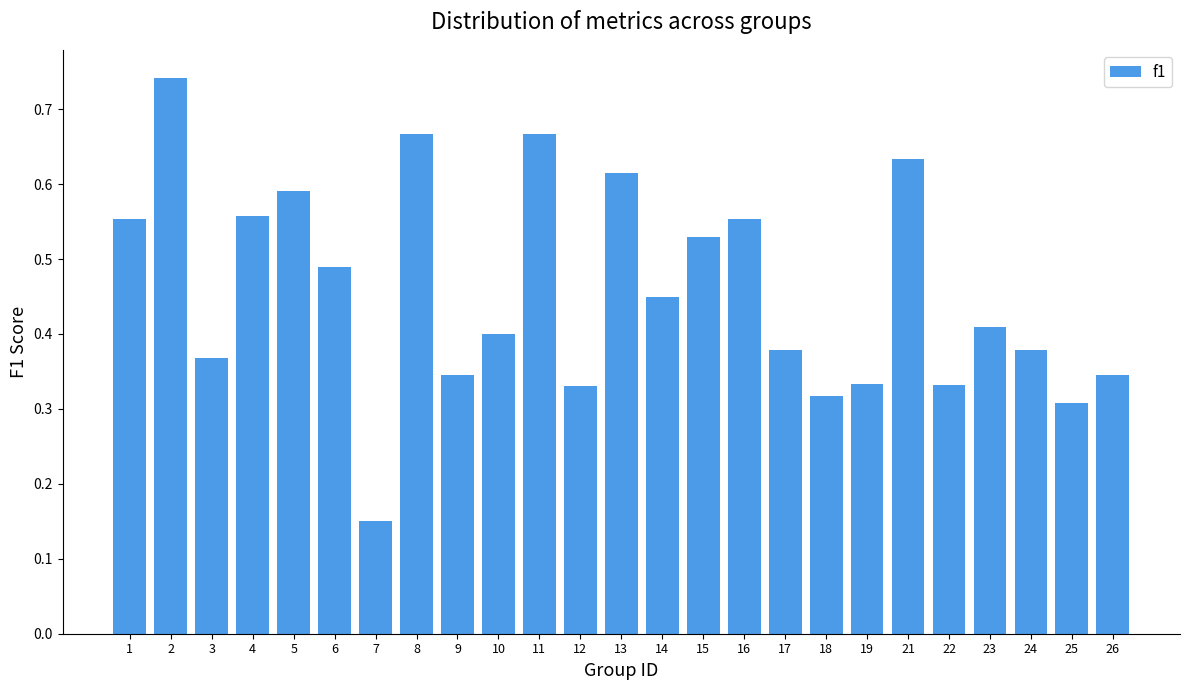

Is it true that the value at 12 is 0.3?

True